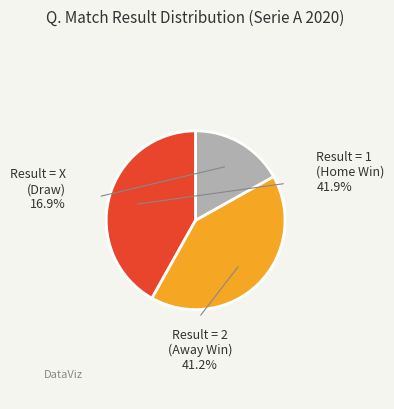

Does any single category account for the majority?

No